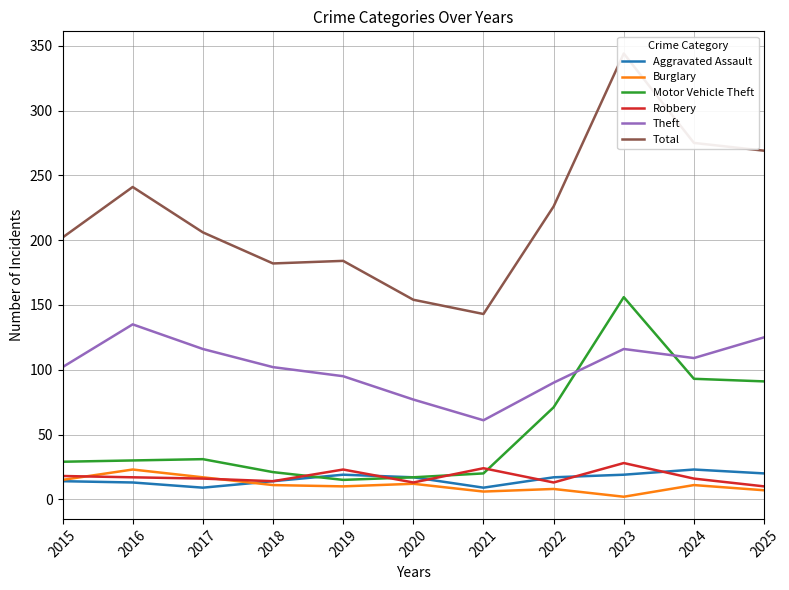

How many data points does each series have?

11